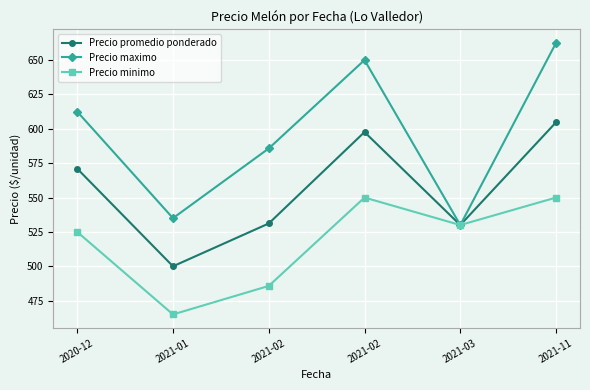

What is the difference between the maximum and minimum values in the Precio promedio ponderado series?

104.8